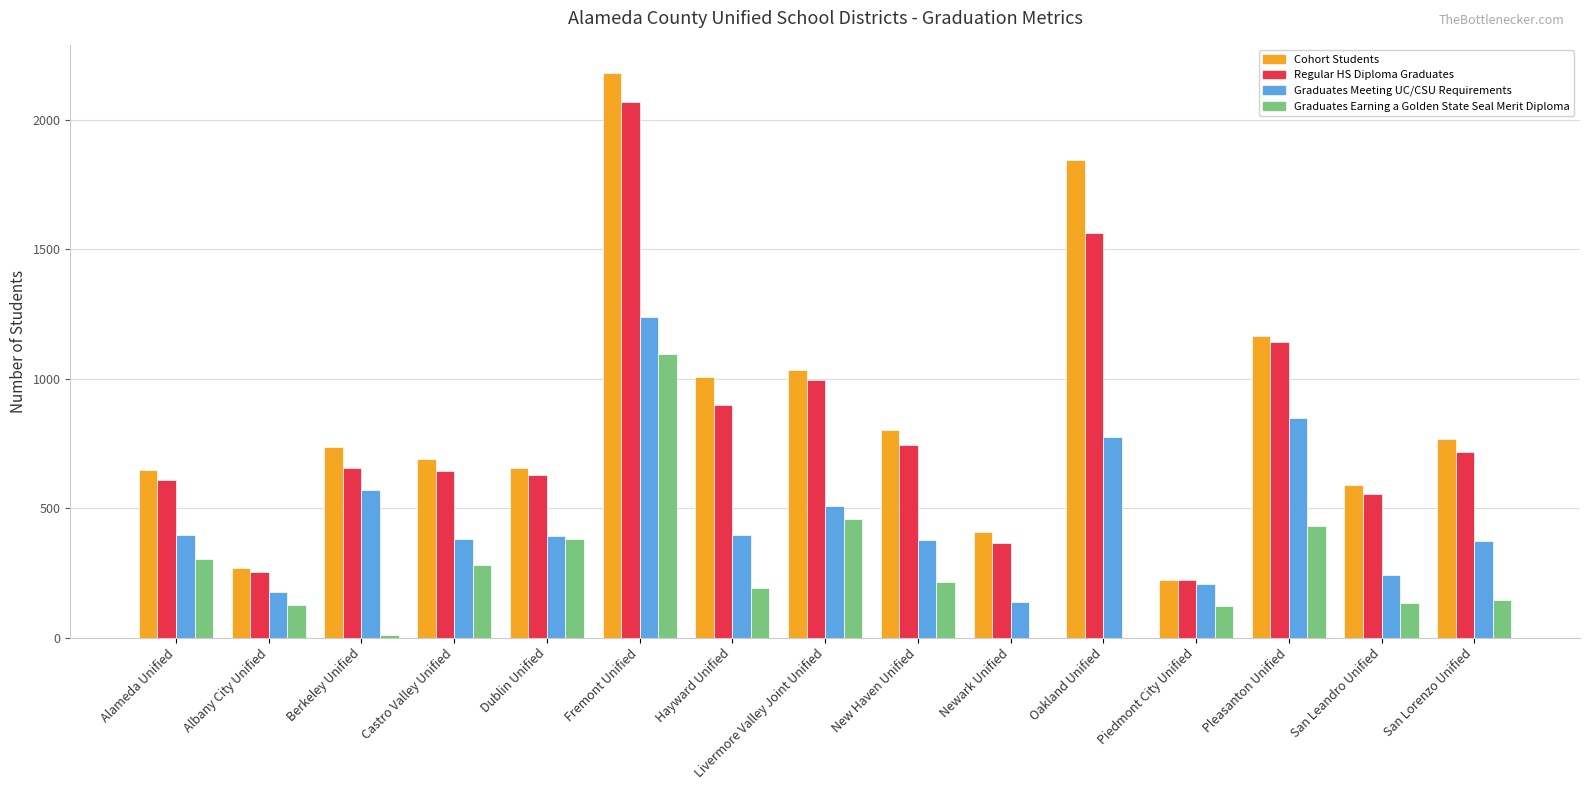

Is the value of Graduates Meeting UC/CSU Requirements at New Haven Unified greater than the value of Cohort Students at Berkeley Unified?

No